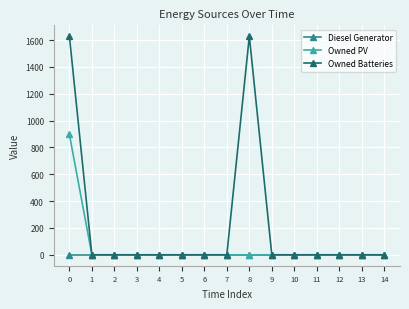

Which series has the largest total across all categories?

Owned Batteries